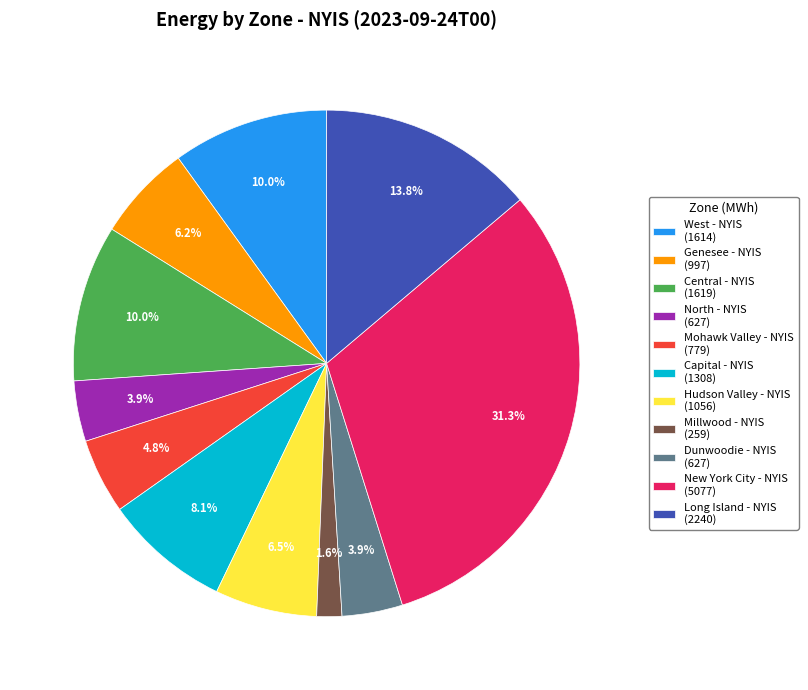

How many slices are in this pie chart?

11